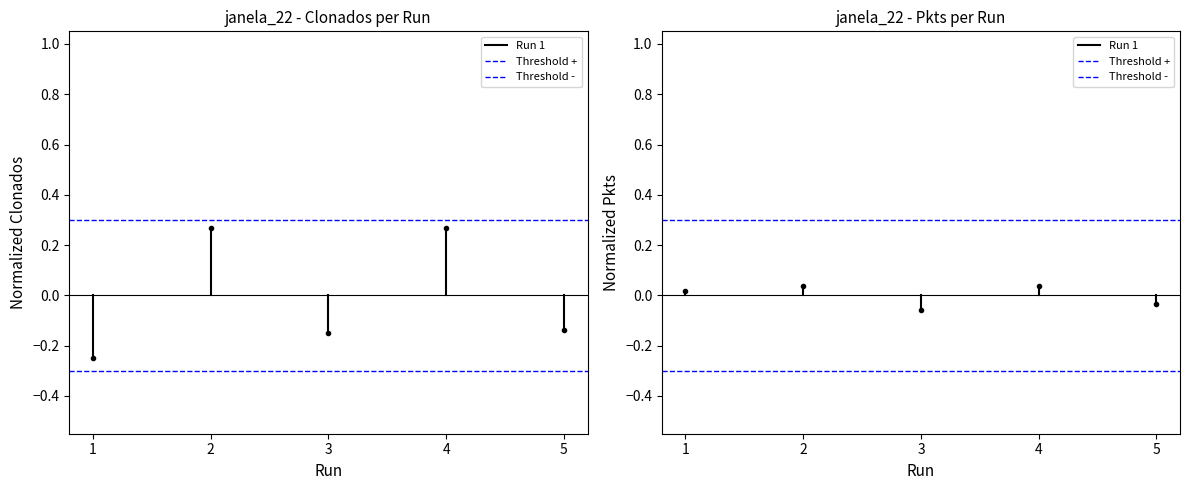

What is the spread (max minus min) of values at 1?

0.6